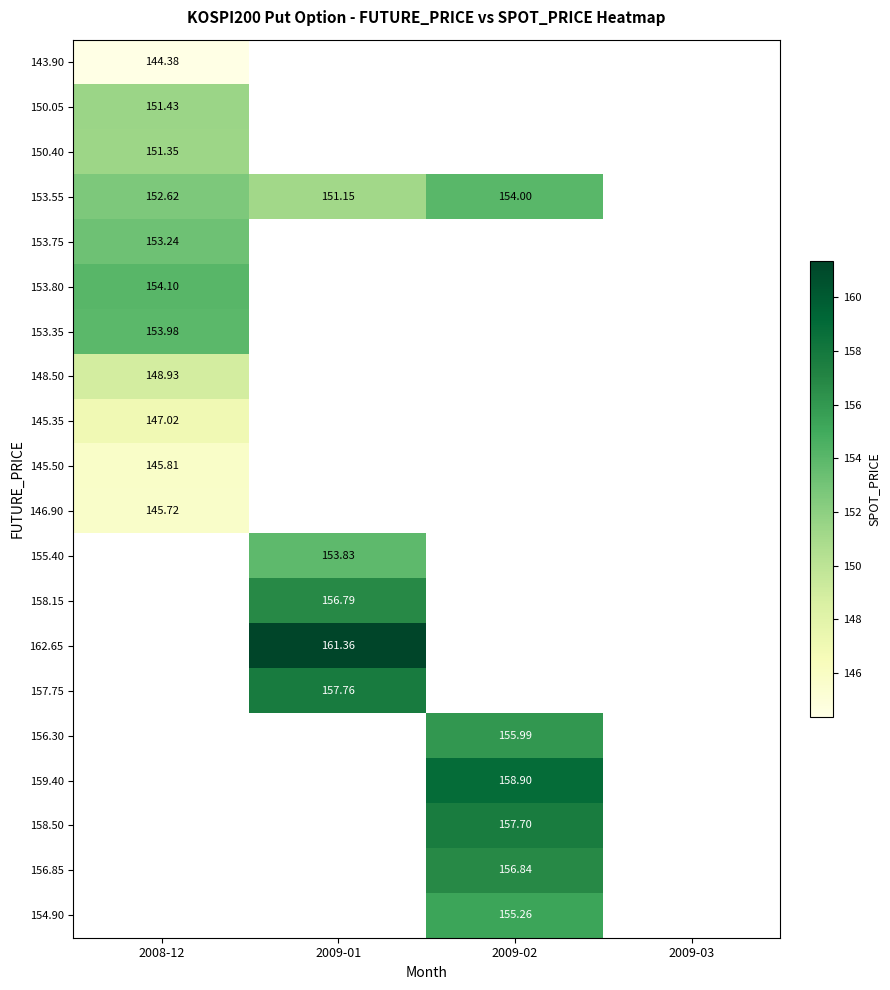

How many values in 143.90 are above zero?

1